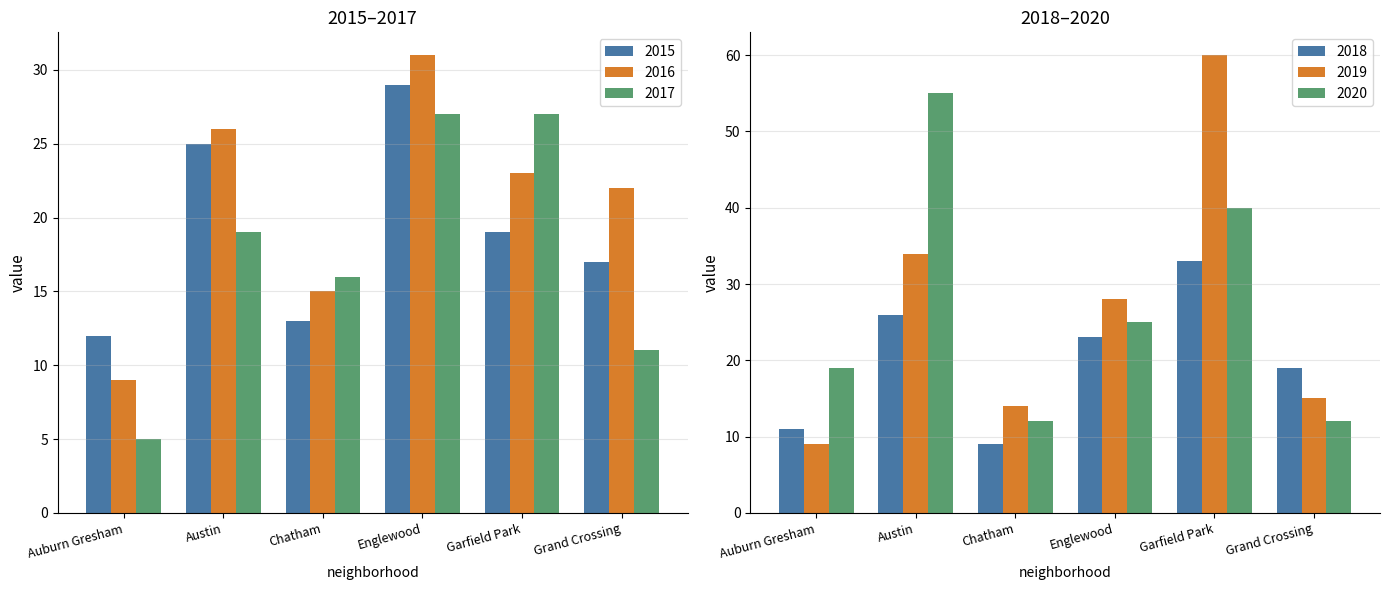

What is the difference between the maximum and minimum values in the 2016 series?

22